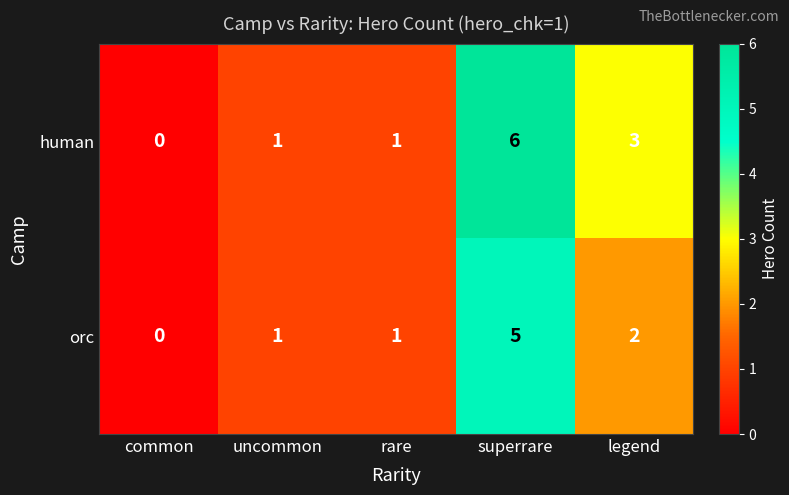

Which category has the lowest value across all series?

common